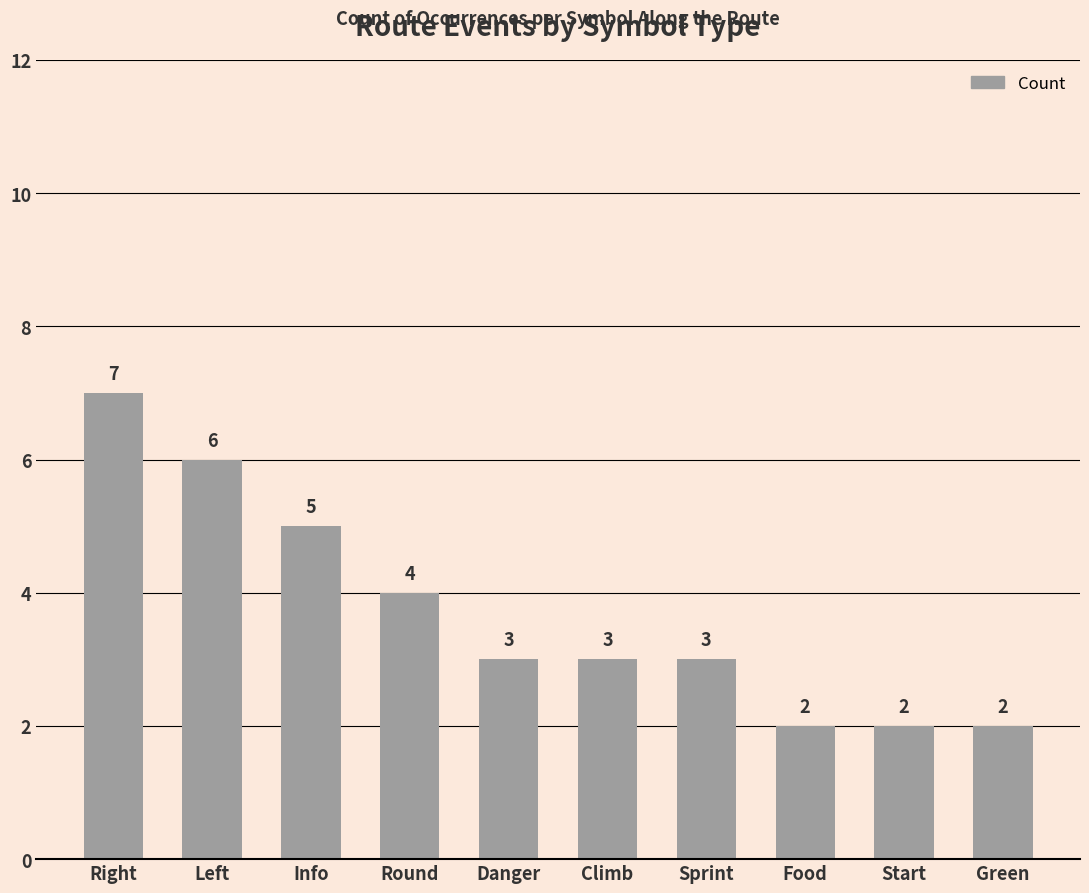

How many values are between 2 and 5?

8